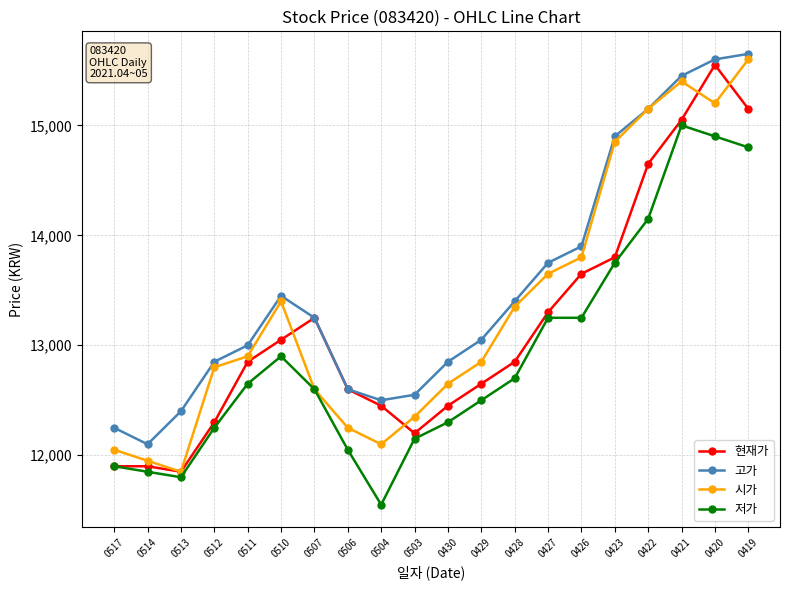

At which category does 저가 reach its first local valley?

0513